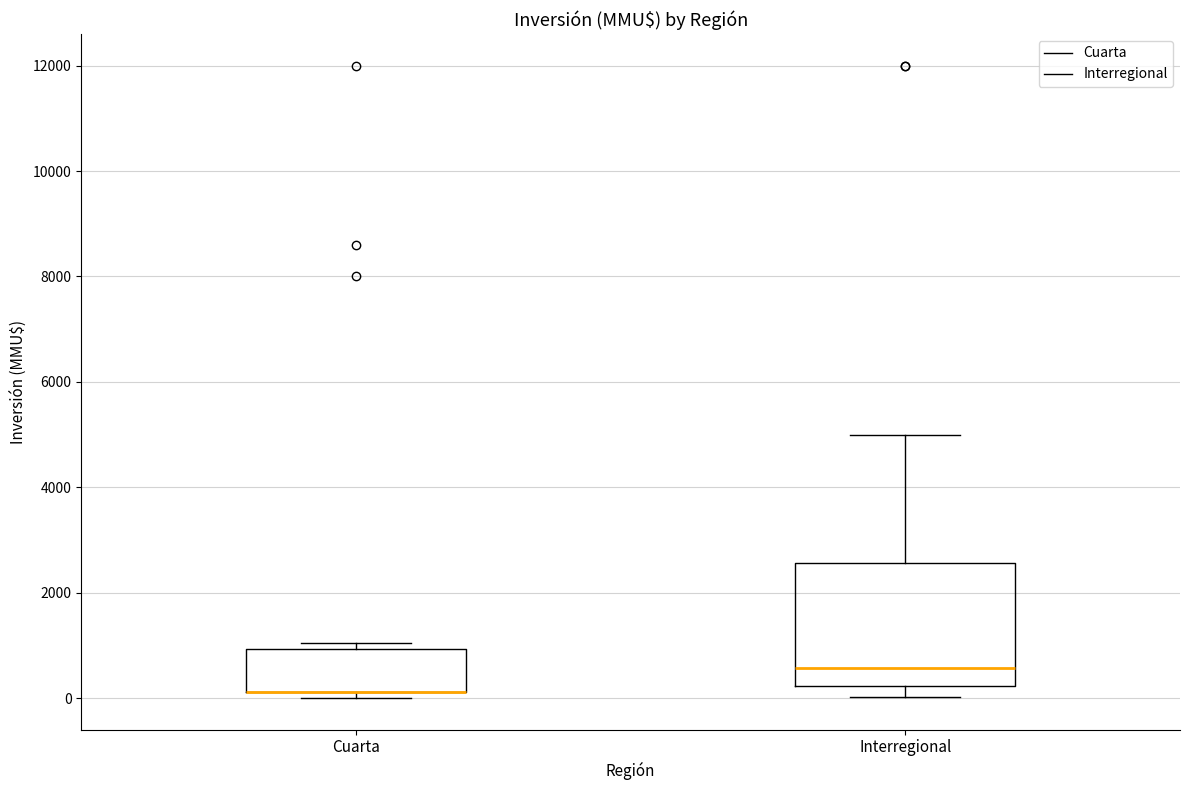

Reading left to right, transcribe this box plot: for each box, give where its median line is, the range the box spans, and where its two whiskers end, as read against the y-axis. The values are not printed on the chart, so give them approximately, as read against the axis.

Cuarta: median 200 (drawn on the box's lower edge), box 200 to 1000, whiskers 0 to 1000 (just above the box's upper edge)
Interregional: median 600, box 200 to 2600, whiskers 0 to 5000